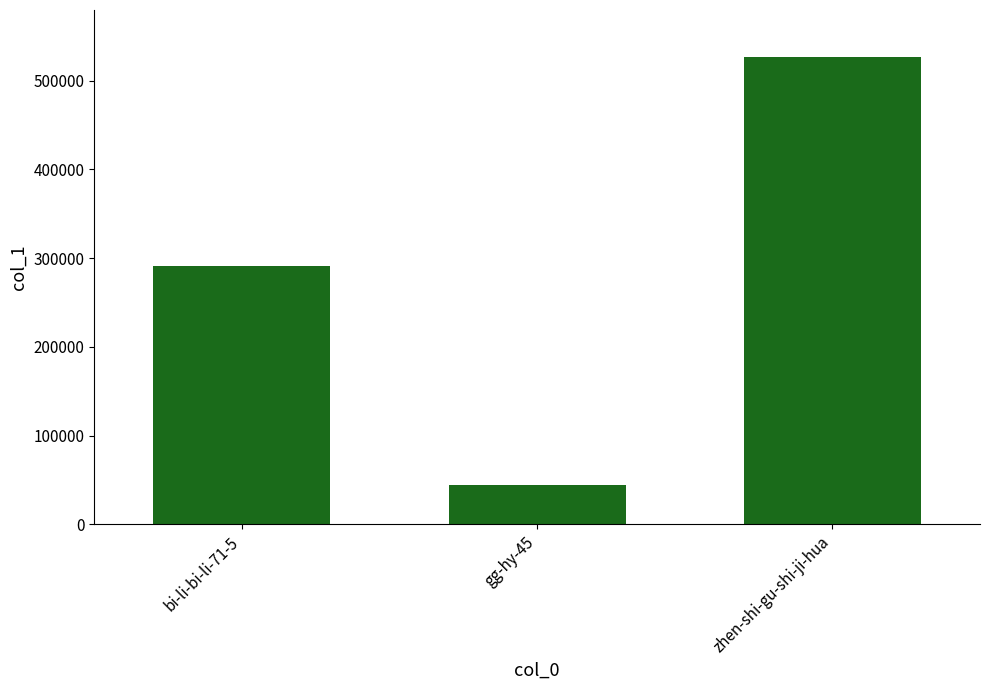

Reading left to right, list all the values displayed in this chart.

291404	43963	526772